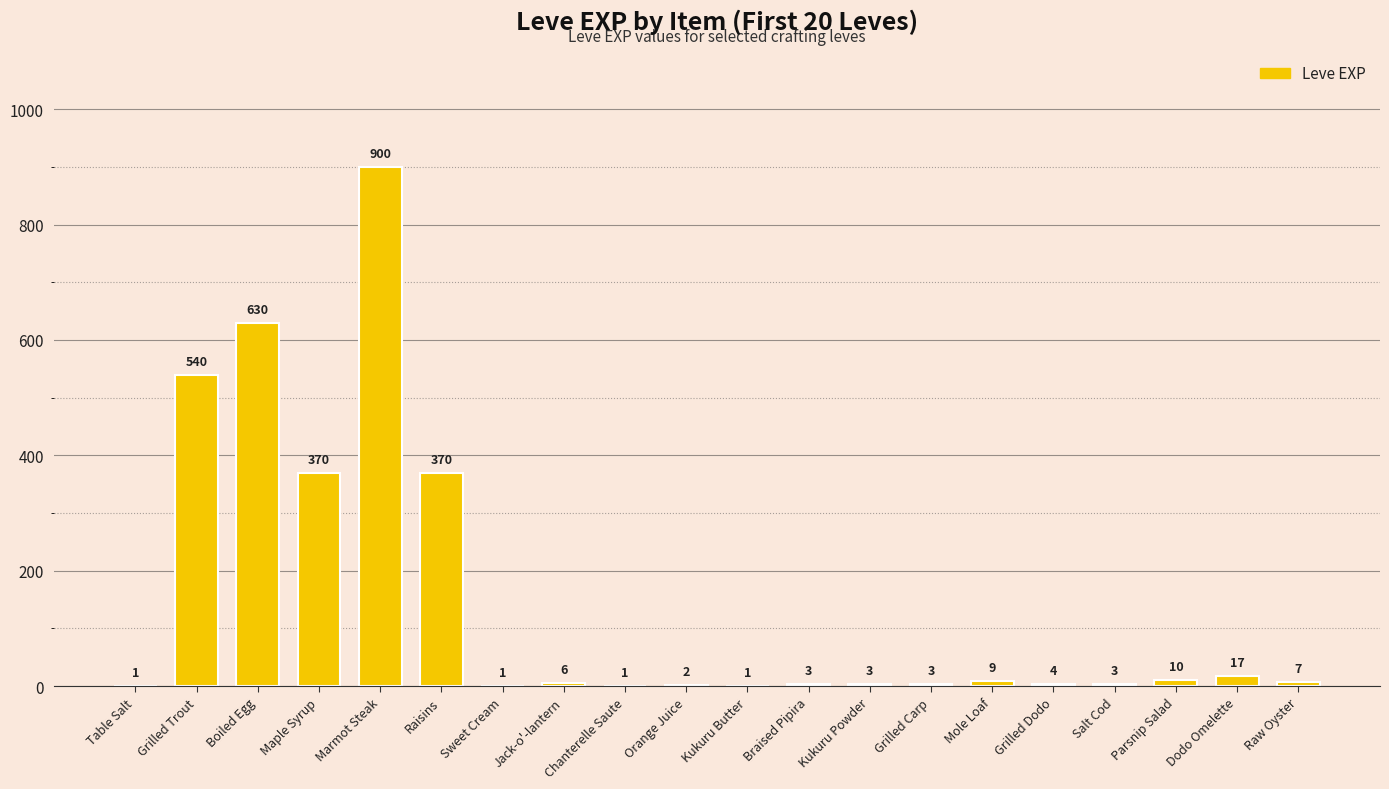

What is the sum of the values at Maple Syrup and Raisins?

740